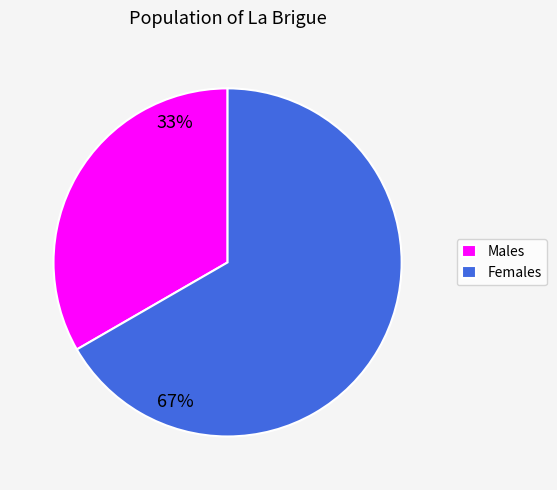

Which category accounts for the majority?

Females